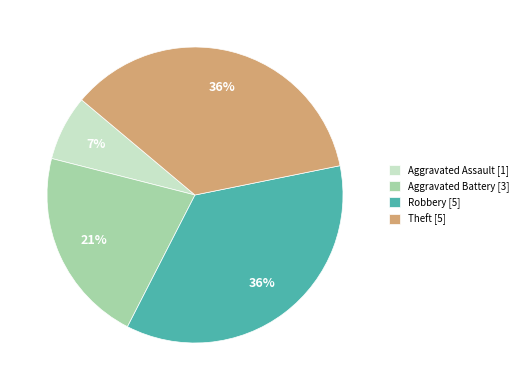

Which category has the smallest portion of the pie?

Aggravated Assault [1]